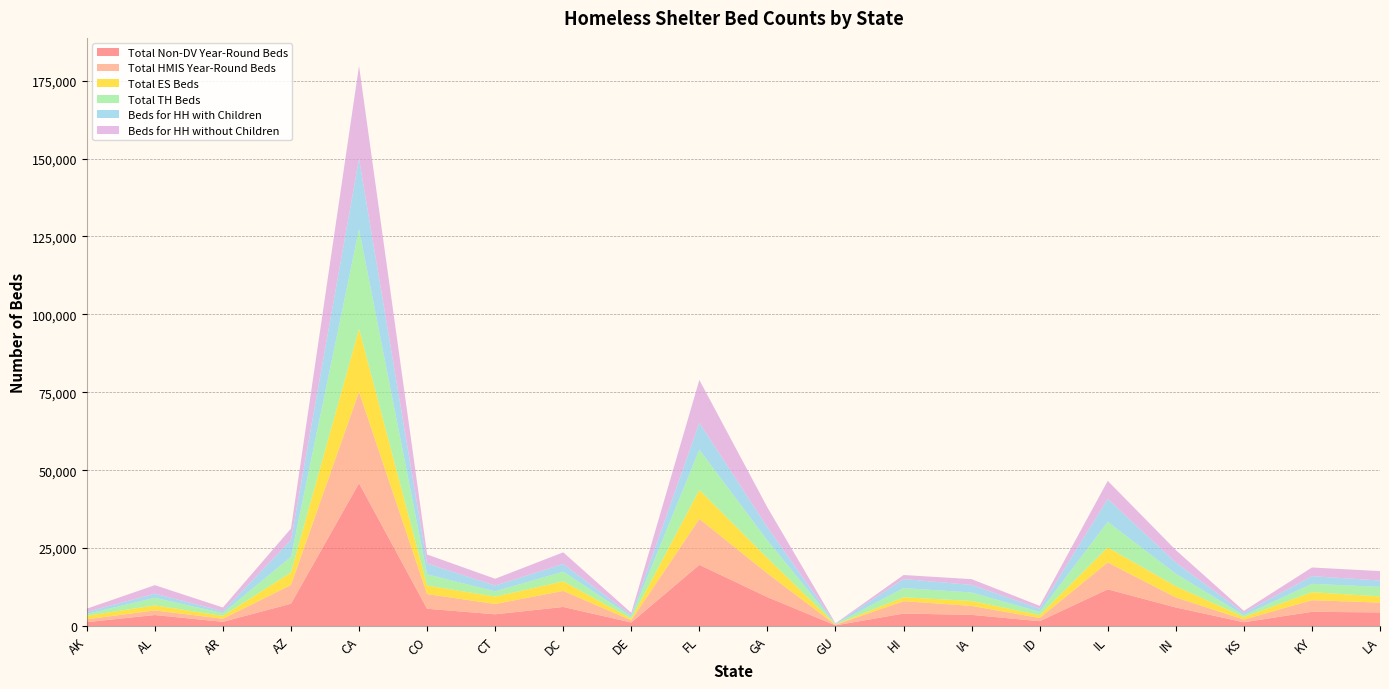

Reading right to left, transcribe all the data shown in this chart.

Total Non-DV Year-Round Beds: 4355	4548	1198	5944	11760	1543	3563	3986	197	9261	19622	1122	6106	3752	5532	45819	7145	1330	3515	1235
Total HMIS Year-Round Beds: 3154	3731	870	3225	8631	1039	2888	3972	184	7603	14751	699	5152	3315	4707	29311	6028	994	1484	920
Total ES Beds: 1988	2568	817	3587	4802	906	1586	1252	93	4942	9272	516	3069	2356	2729	20221	4011	904	1611	1115
Total TH Beds: 3045	2672	562	3996	8220	1038	2702	2933	141	5642	12924	671	3108	1687	3609	31969	5015	898	2420	582
Beds for HH with Children: 2045	2468	755	3615	7346	1044	2436	2907	127	4219	8609	510	2487	1860	3472	22592	5390	604	1349	651
Beds for HH without Children: 3025	2782	644	3993	5807	900	1852	1303	107	6365	13767	687	3715	2183	2891	29805	3676	1198	2716	1046